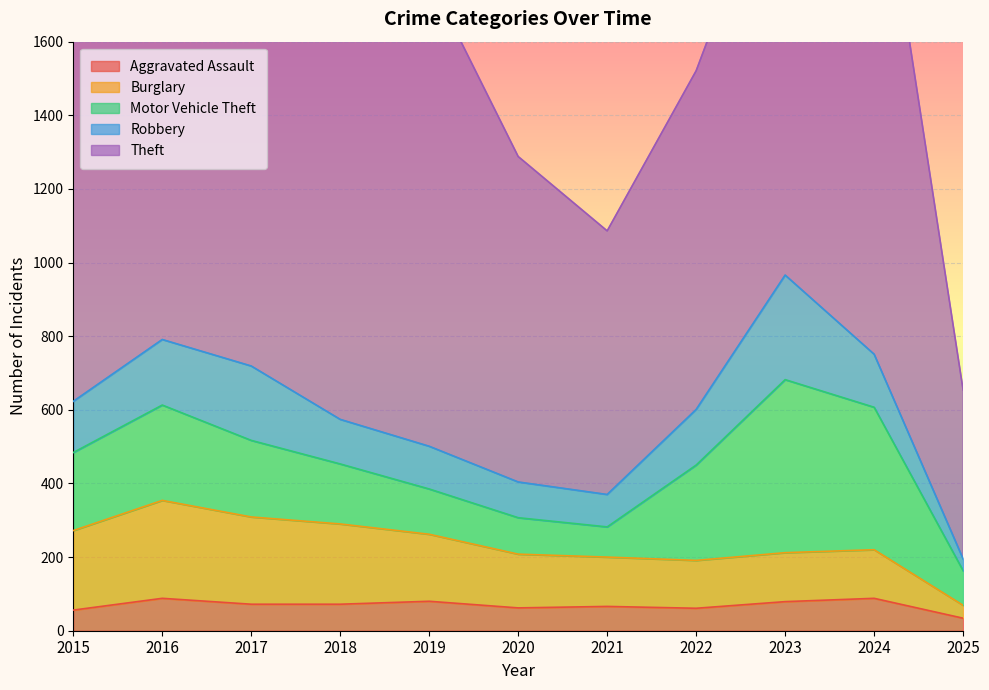

Reading left to right, what are all the values shown in this chart?

Aggravated Assault: 56	88	72	72	80	62	66	61	79	88	34
Burglary: 216	266	237	218	182	146	134	130	133	132	35
Motor Vehicle Theft: 212	259	208	163	123	99	82	259	470	387	94
Robbery: 139	178	202	121	116	97	88	151	284	144	32
Theft: 1041	1151	1188	1170	1272	884	716	920	1198	1474	459